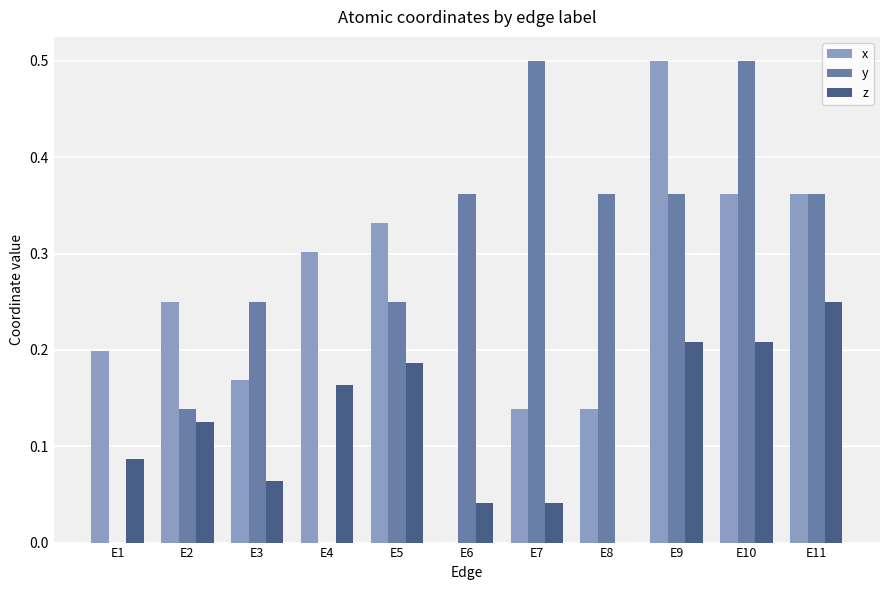

What is the sum of the y values at E5 and E11?

0.6